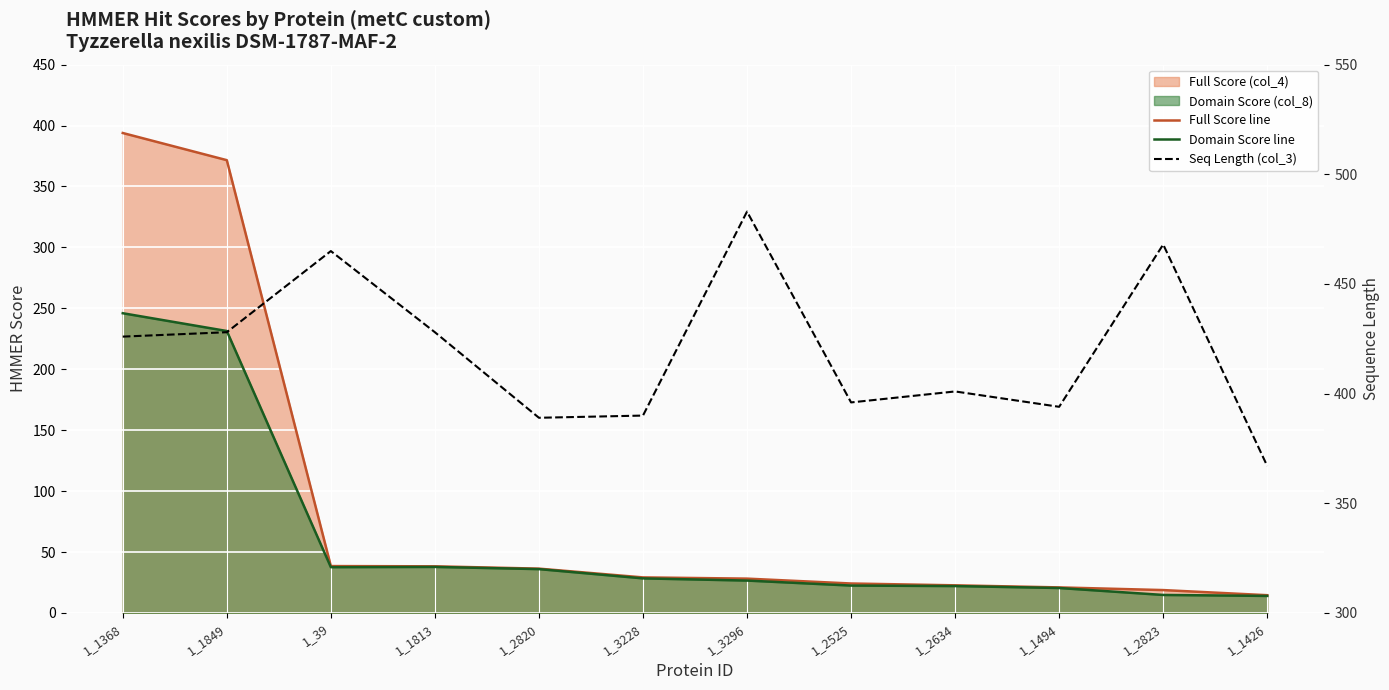

At which category is the sum across all series the highest?

1_1368